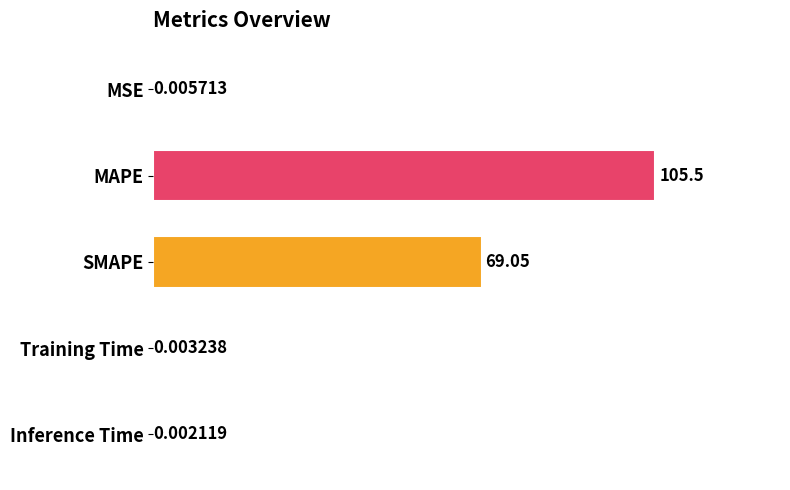

At which label is the value closest to 52?

SMAPE